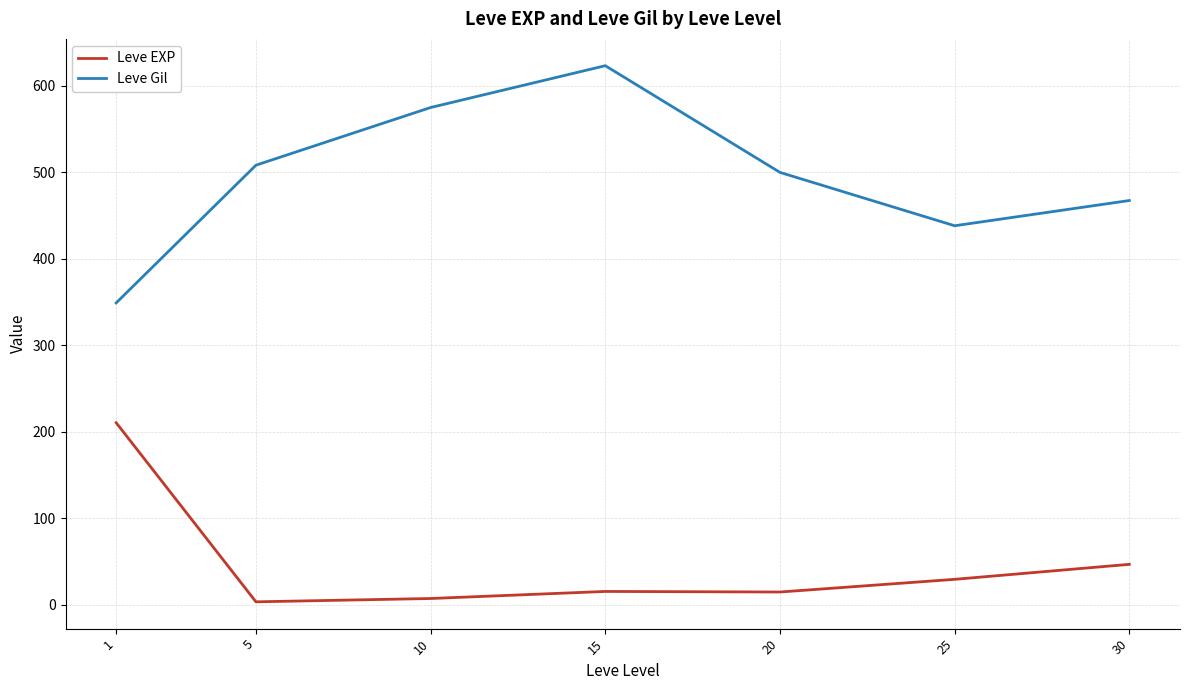

Does the chart display data point markers on the line(s)?

No